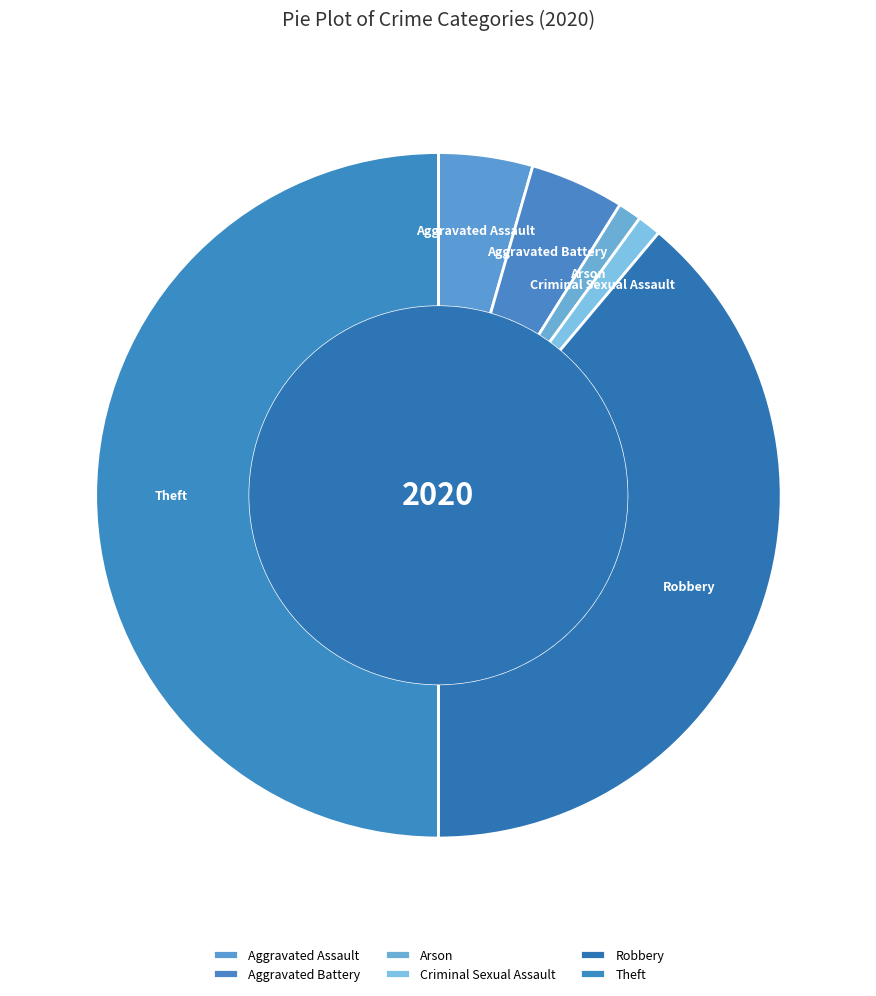

Is the sum of Criminal Sexual Assault and Arson greater than half?

No